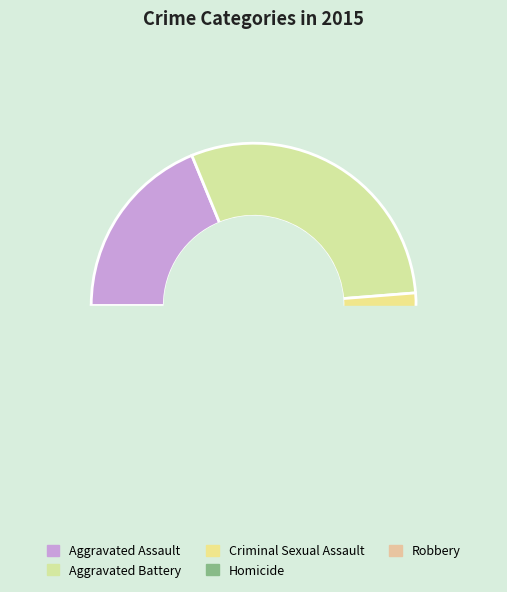

Approximately how many times larger is the value at Aggravated Assault compared to Aggravated Battery?

0.6